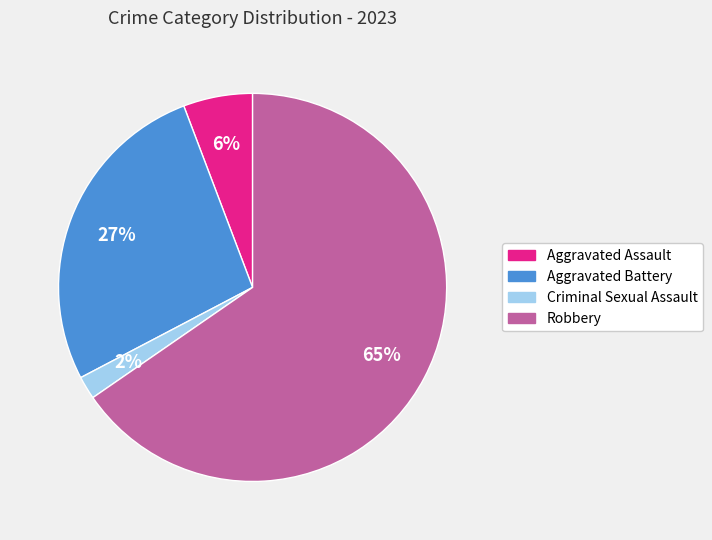

Count the number of slices in the pie.

4